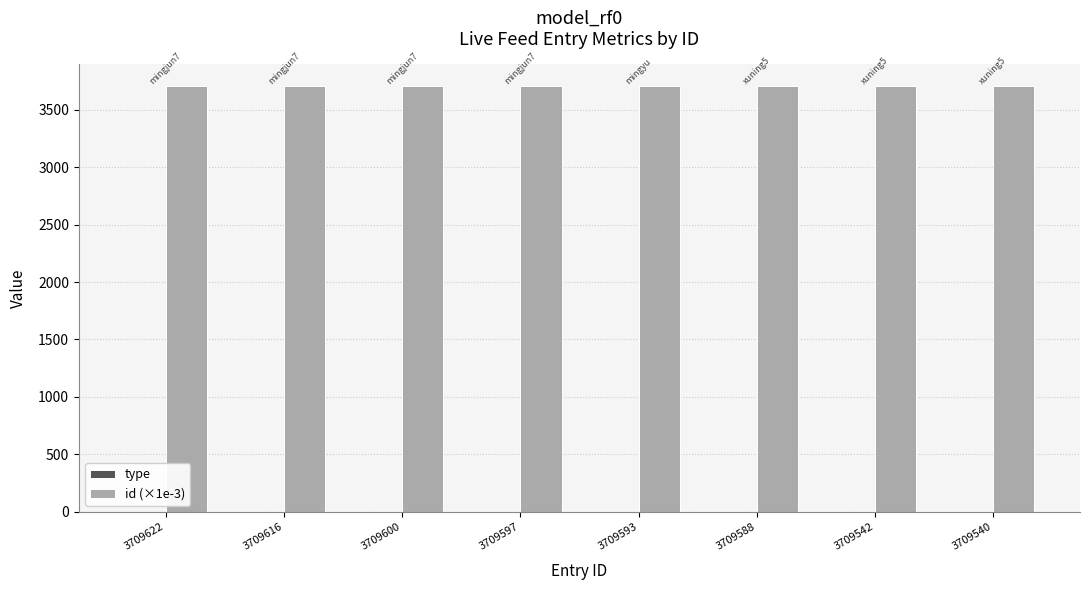

Is it true that id (×1e-3) equals 3709.6 at 3709600?

True